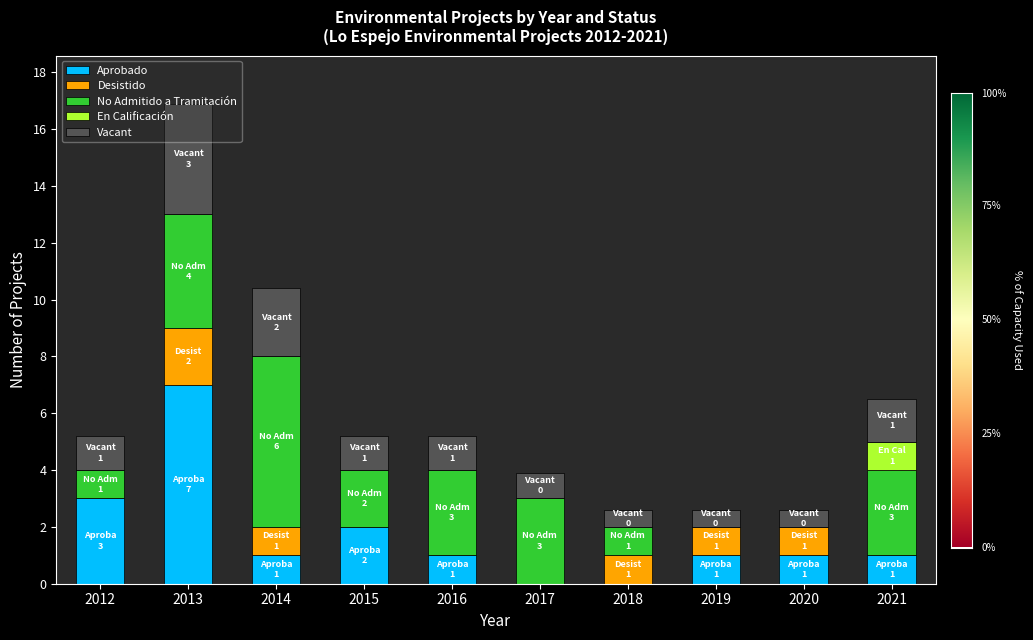

What is the approximate value of Aprobado at 2021?

1.0